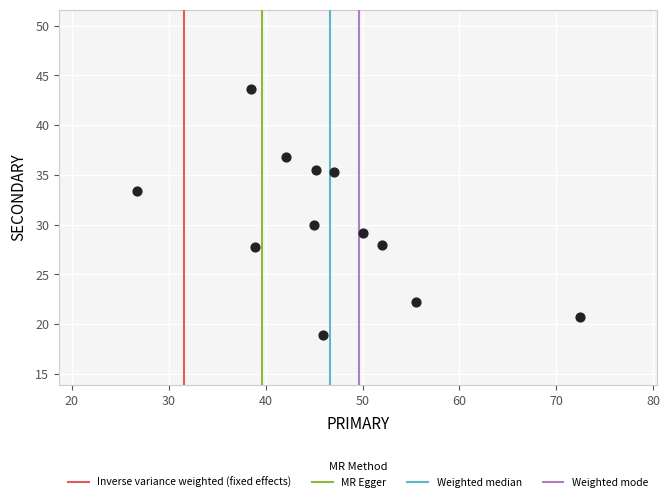

What Y value in the scatter plot is closest to 31?

30.0